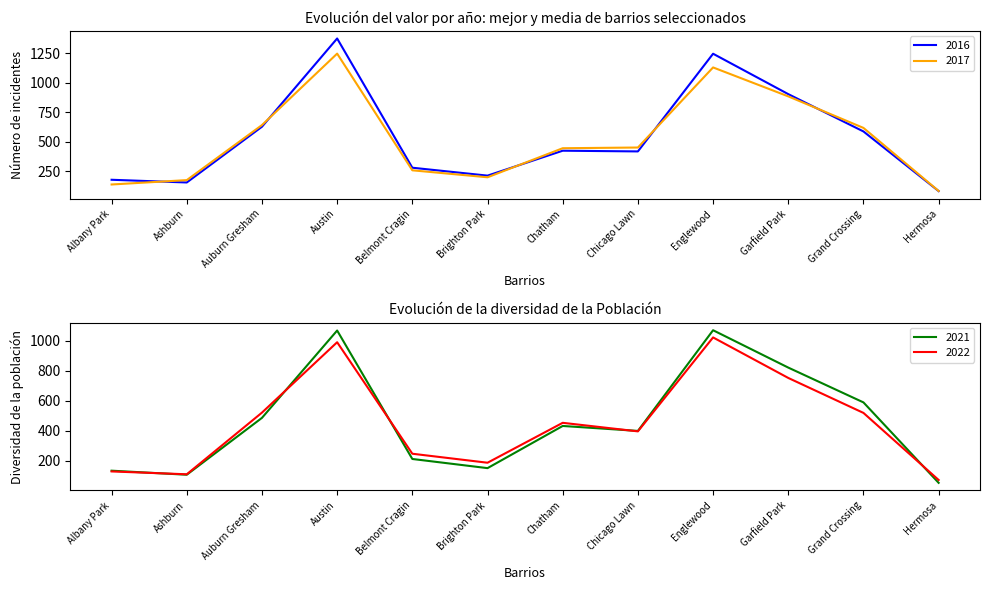

Between Austin and Garfield Park, which series saw the biggest shift?

2018